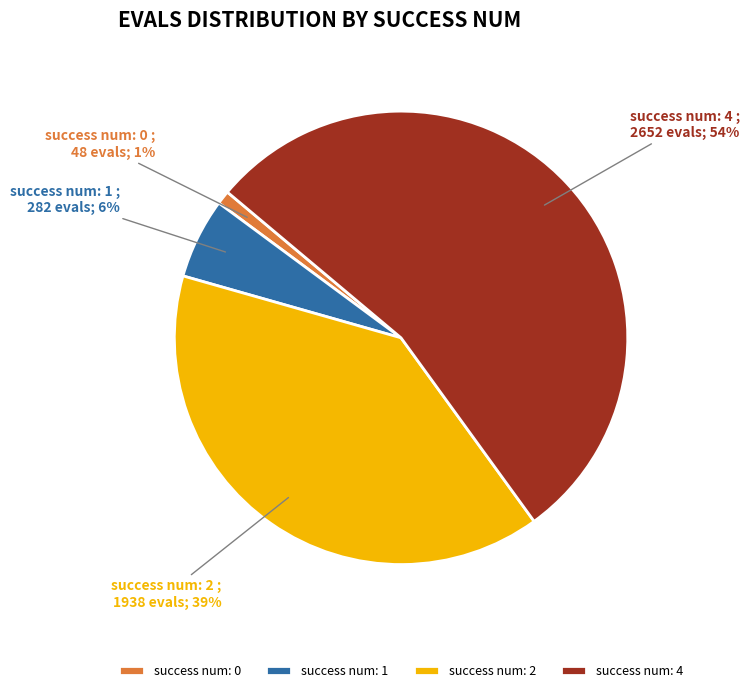

To the nearest percent, what is the combined percentage of success num: 1 and success num: 4?

60%